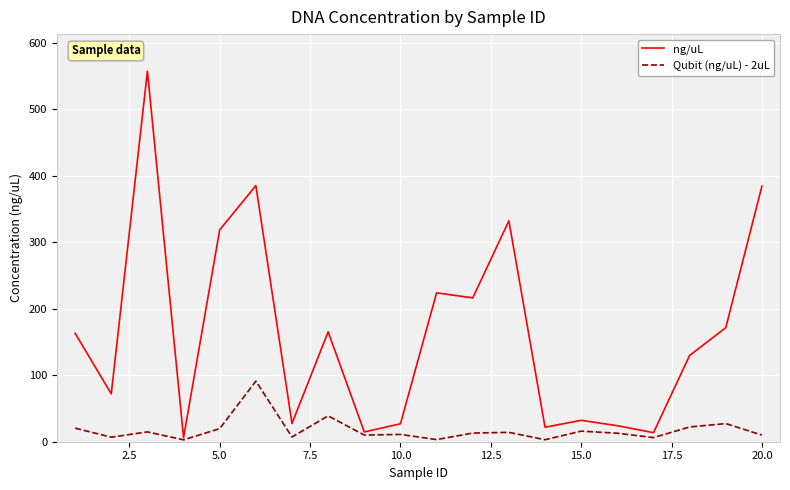

Which series has the largest range (max minus min)?

ng/uL